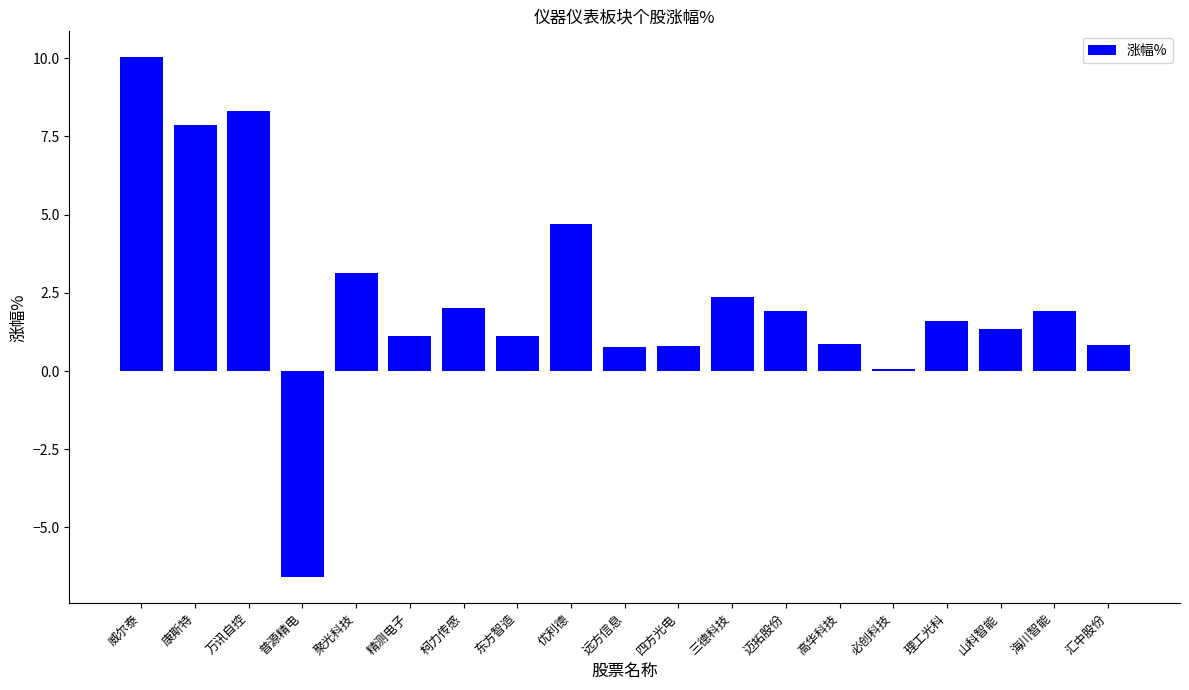

Is it true that the value at 聚光科技 is 3.1?

True